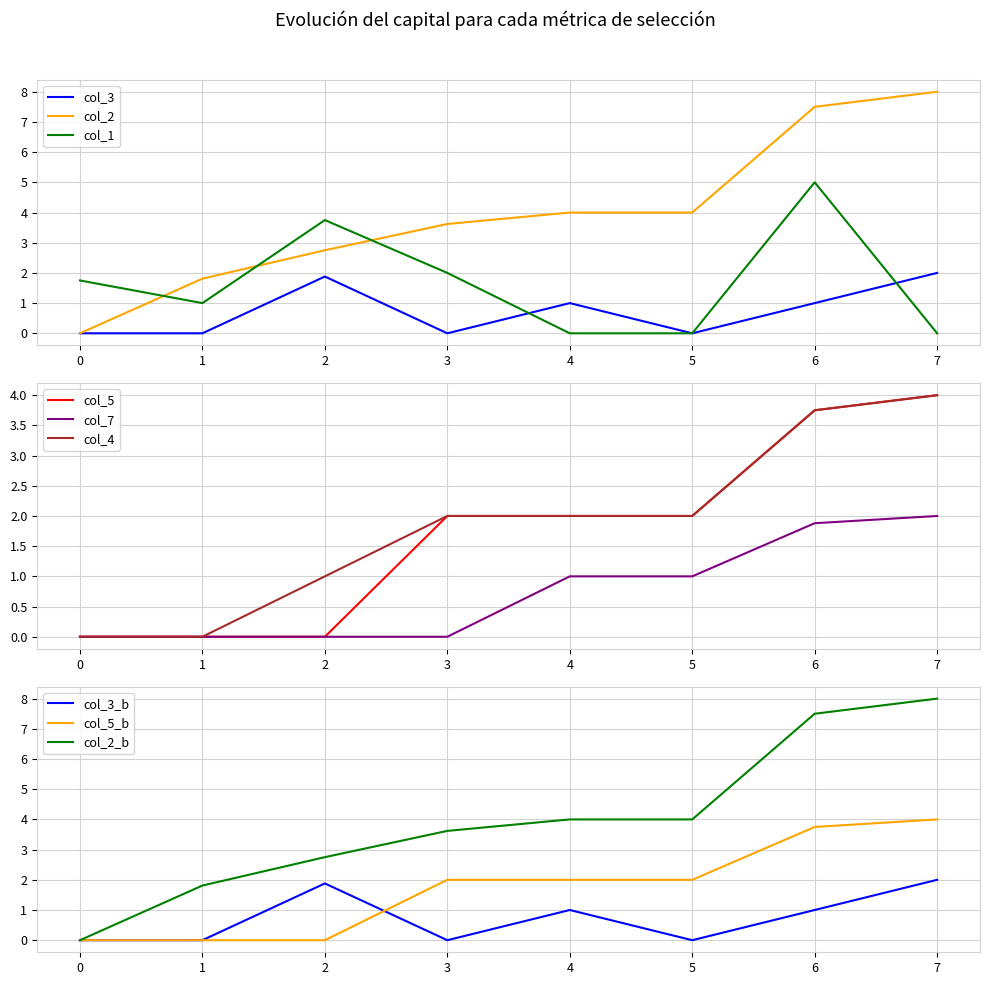

Which series has the largest total across all categories?

col_2